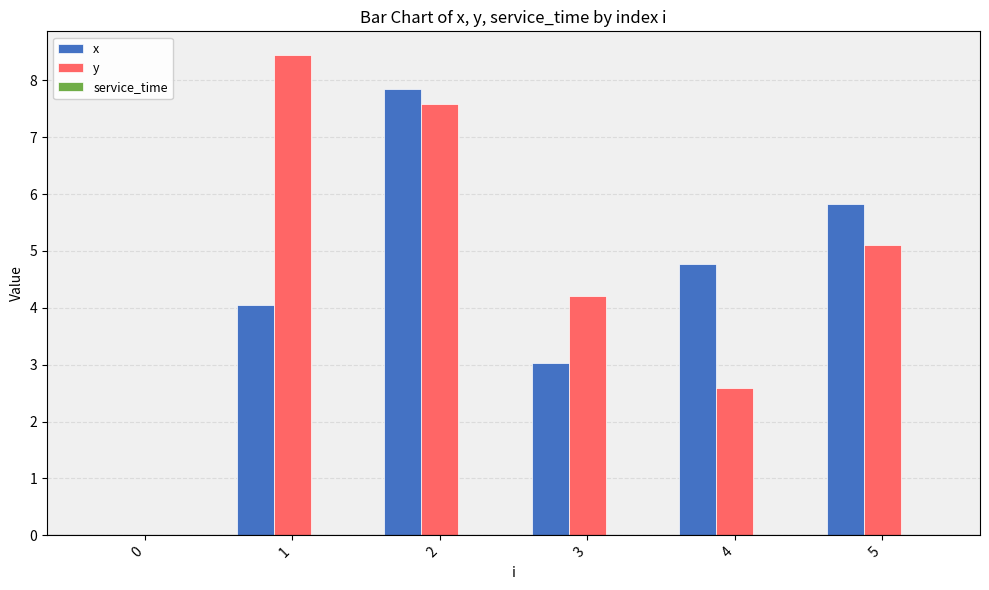

Which series changed the most between 2 and 4?

y